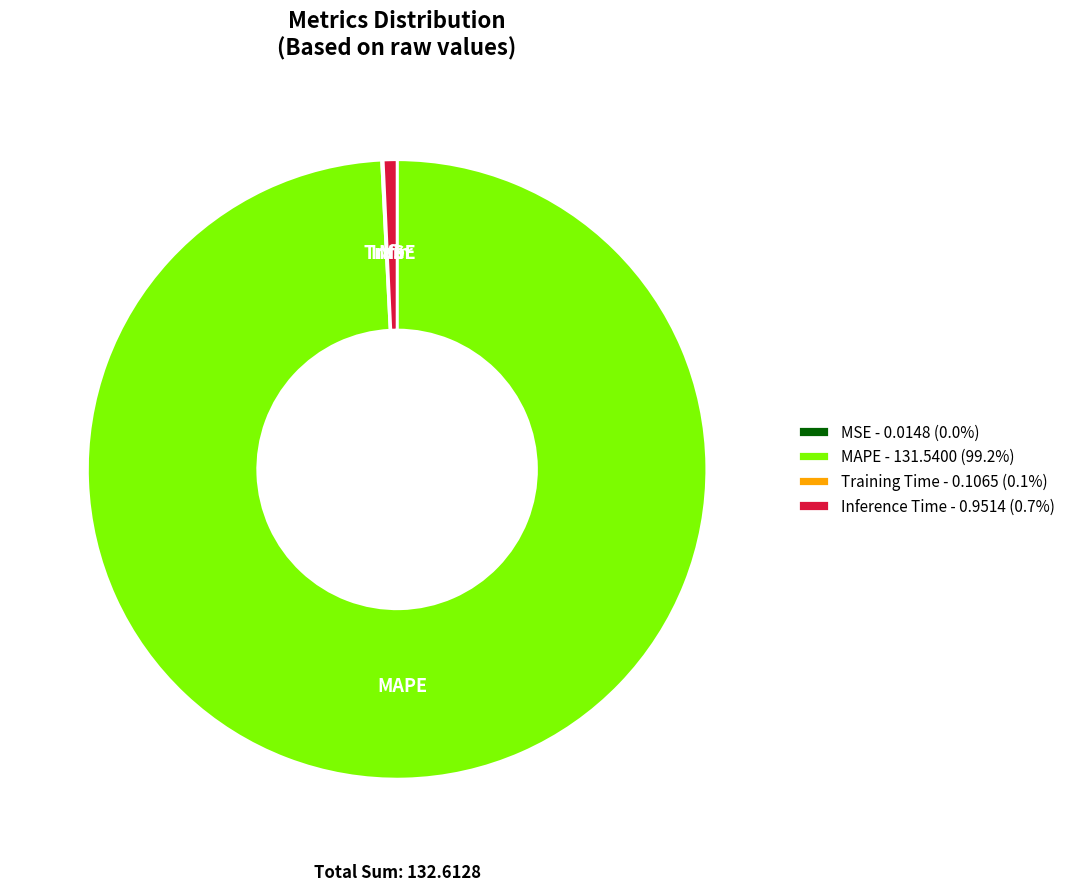

Which slice represents more than half of the pie?

MAPE